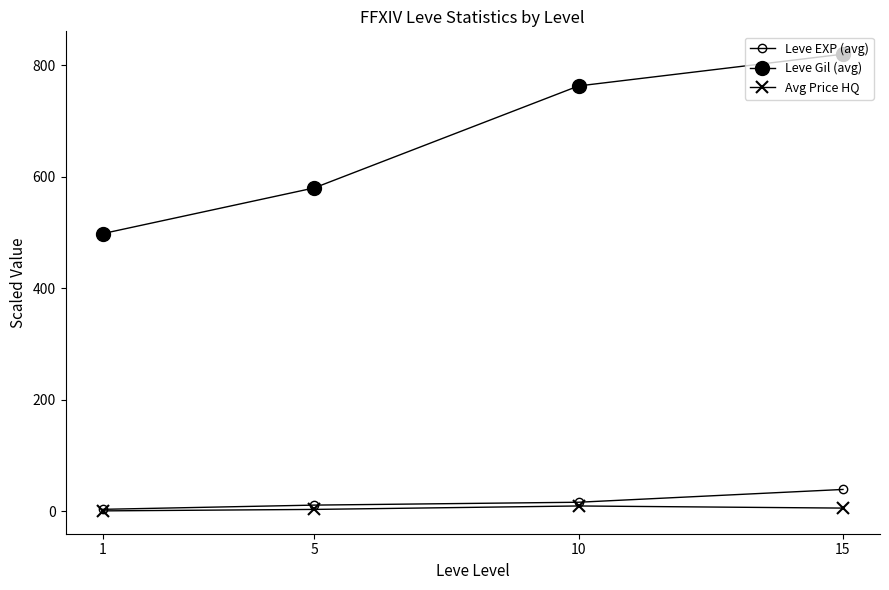

What is the sum of the Leve EXP (avg) values at 10 and 15?

55.3